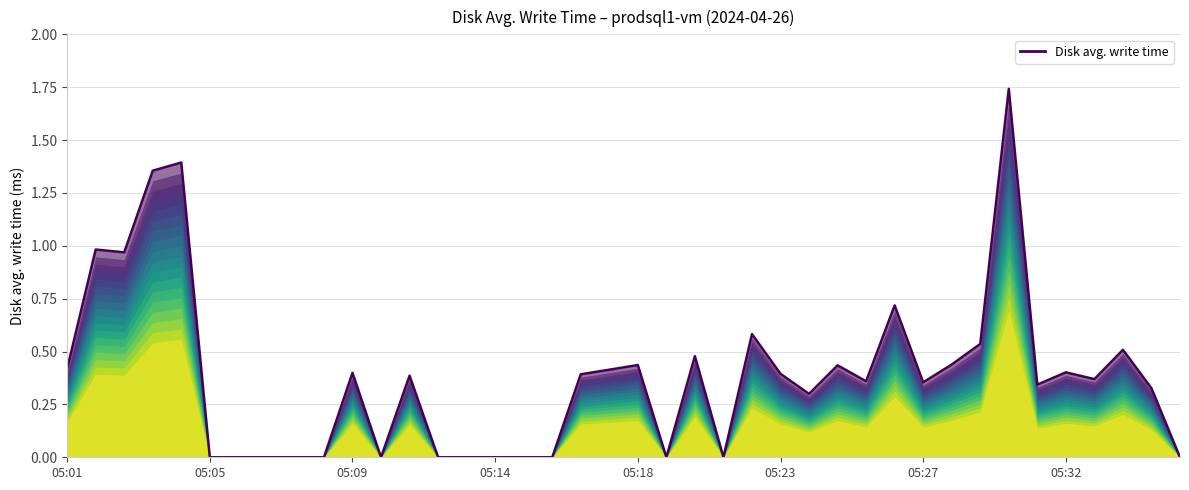

True or false: the data shows 0.3 at 26.

True